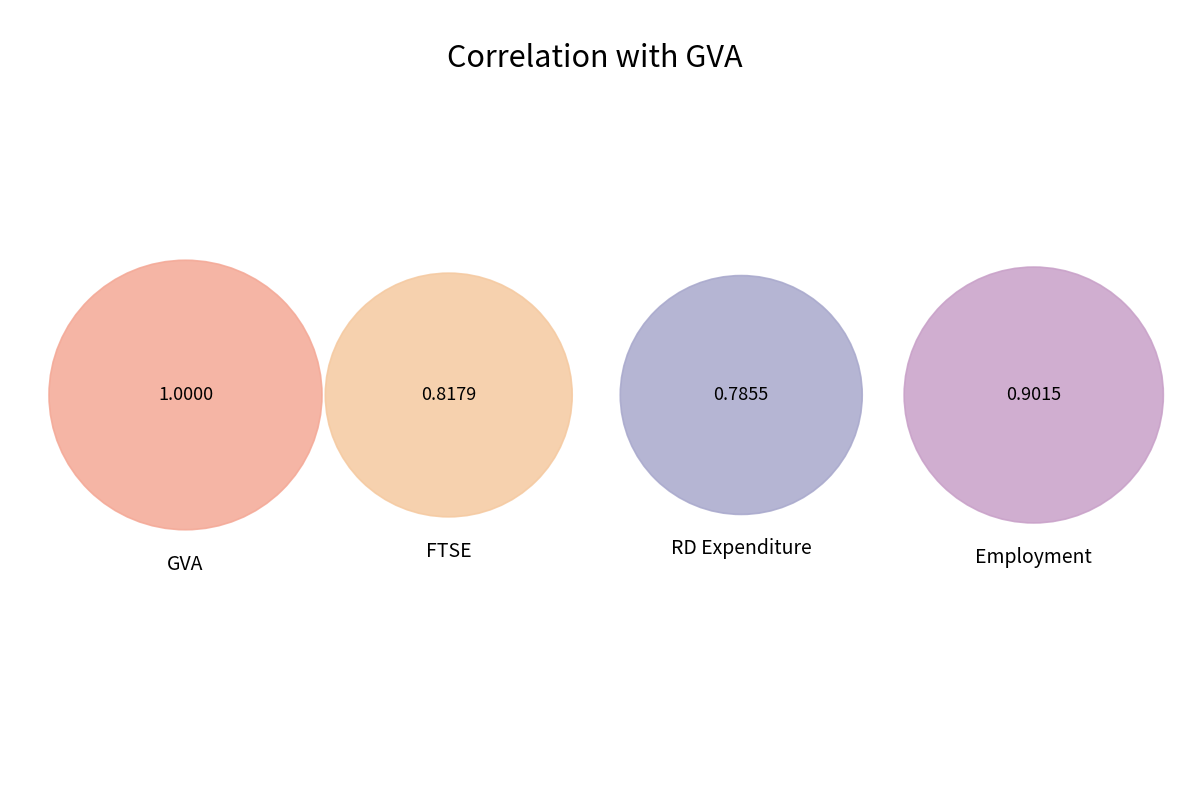

Between RD Expenditure and FTSE, which is larger?

FTSE